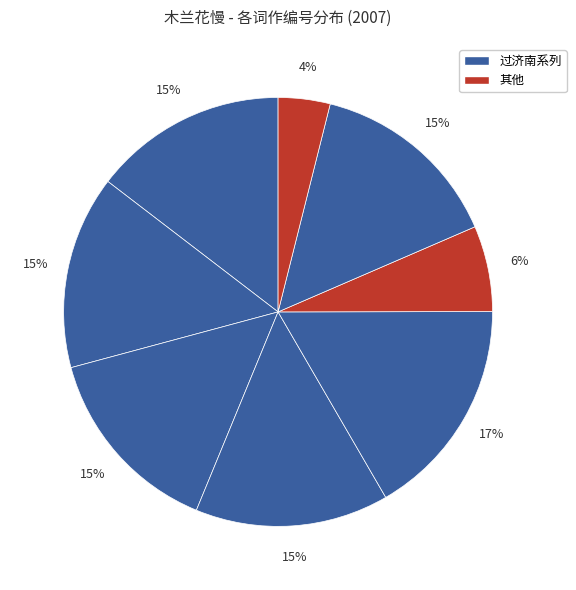

How many slices are in this pie chart?

8